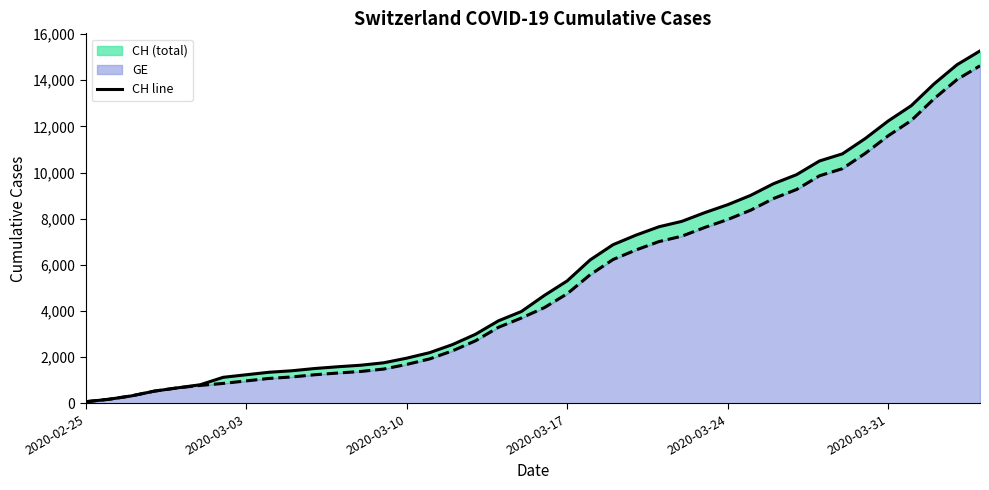

Between 23 and 30, which is larger?

30